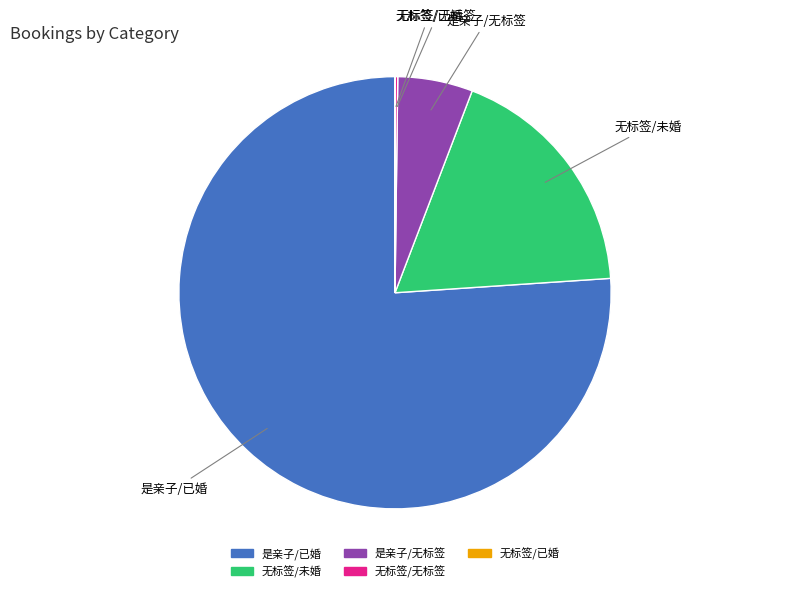

Which category has the biggest portion of the pie?

是亲子/已婚